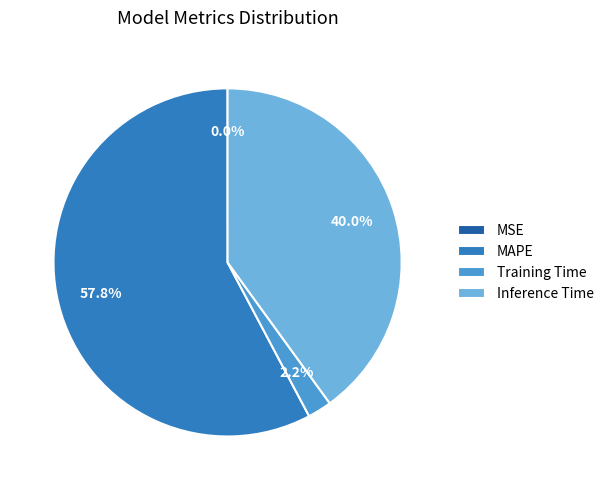

Is there a majority slice in this chart?

Yes